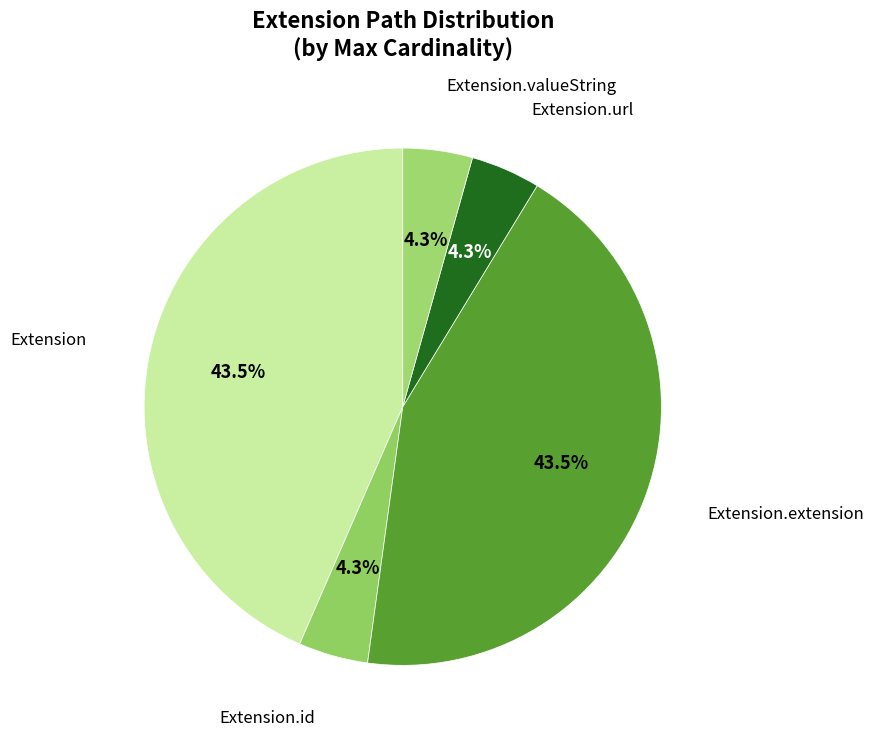

Count the number of slices in the pie.

5